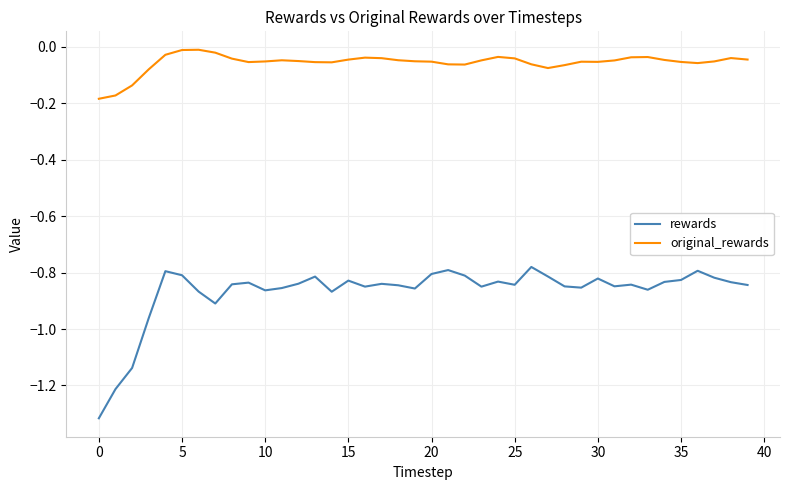

Which series has the largest range (max minus min)?

rewards